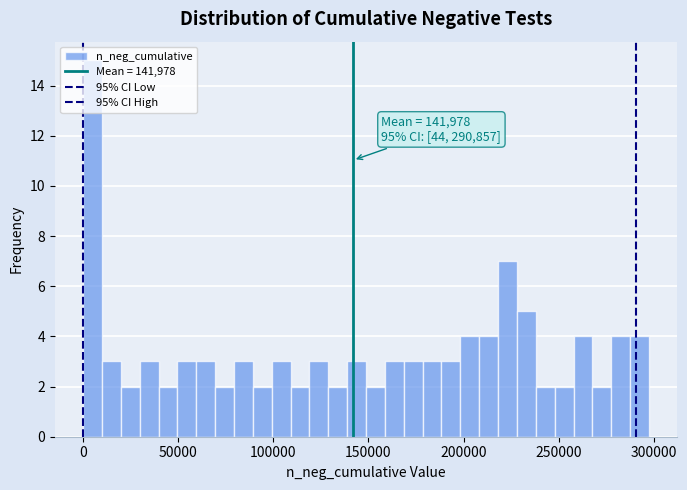

Read against the x-axis, roughly where is the centre of the tallest bar?

5000